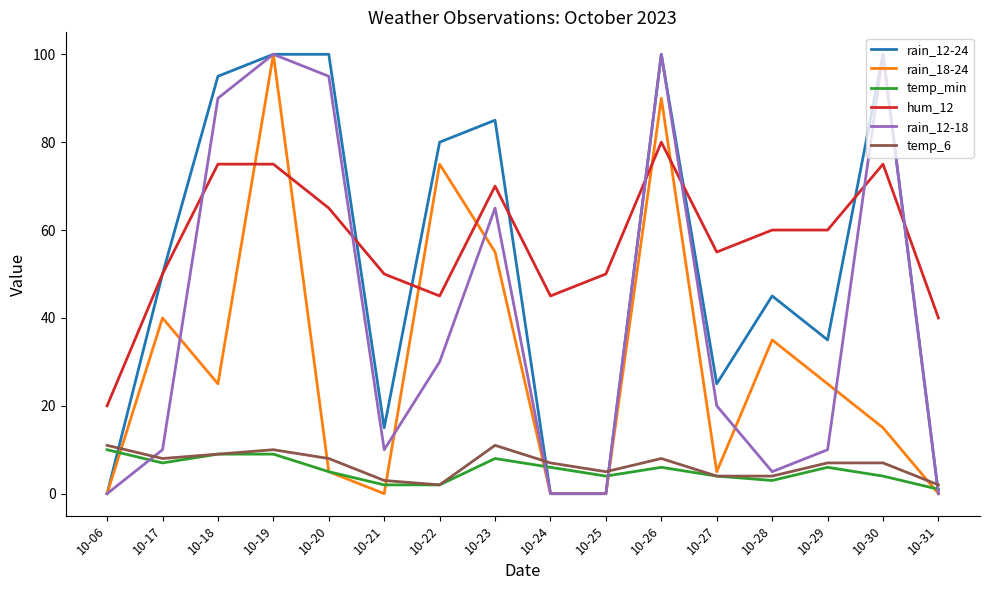

Which series ends up on top after the final intersection of temp_min and rain_18-24?

temp_min